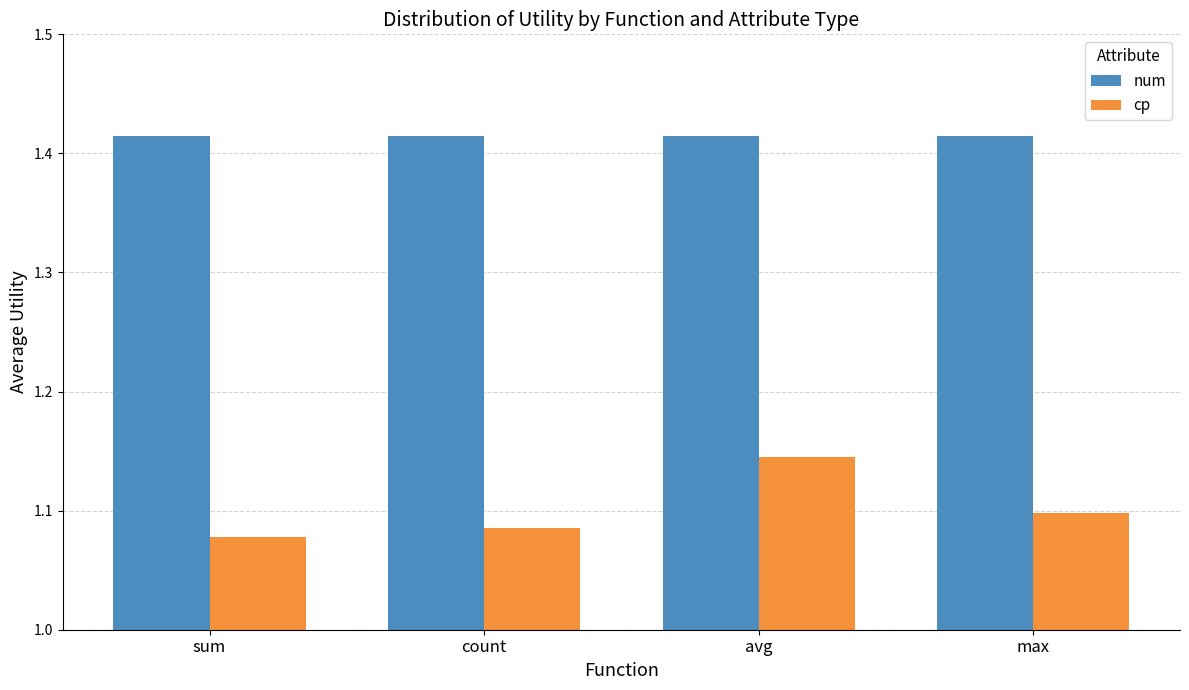

At how many categories does at least one series exceed 1?

4